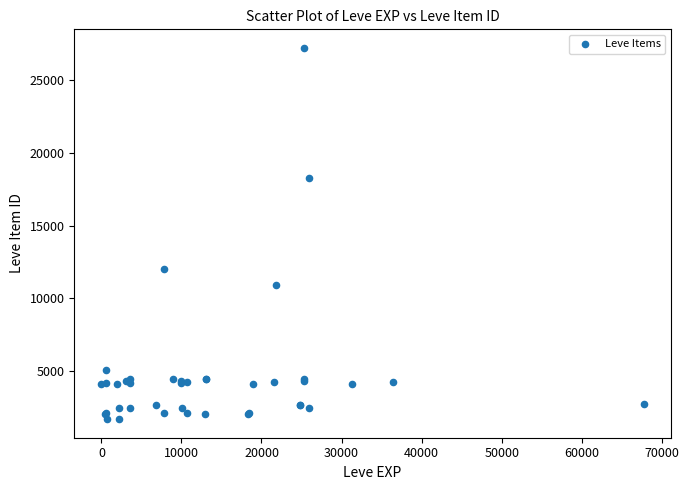

What Y value in the scatter plot is closest to 14448?

12018